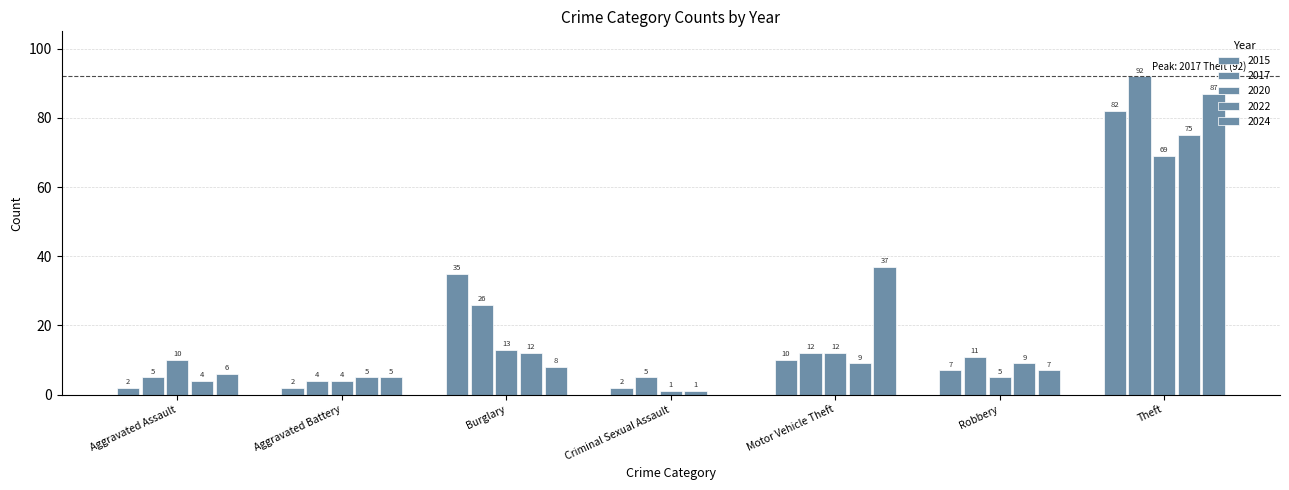

Count the number of data series in this chart.

5